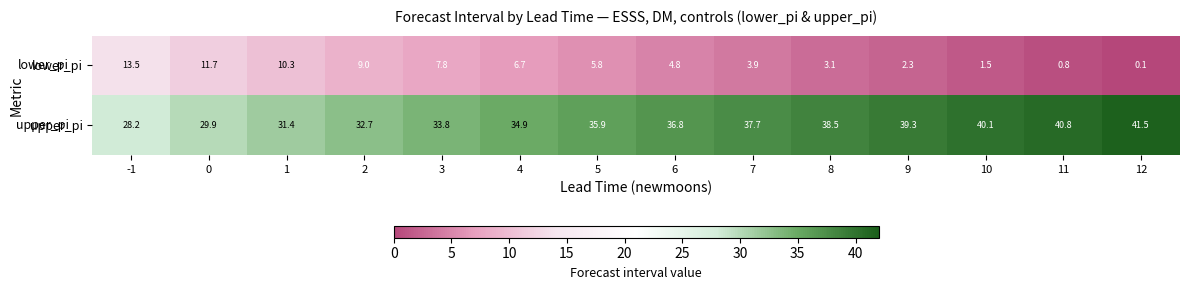

The value of upper_pi at 6 is 25.6. True or false?

False